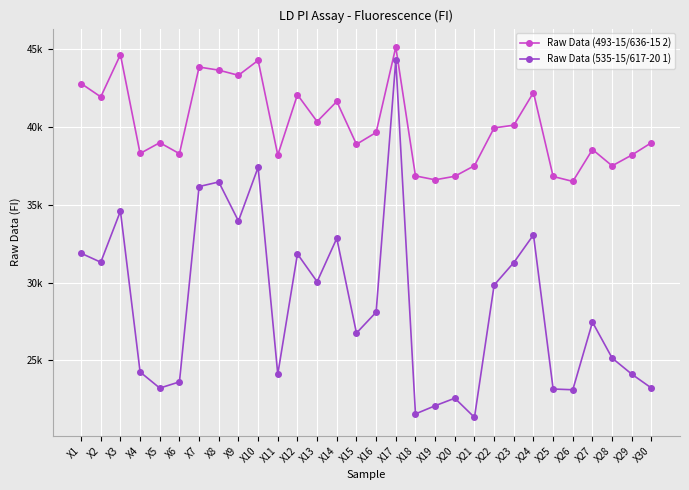

What are all the series names shown in the legend?

Raw Data (493-15/636-15 2), Raw Data (535-15/617-20 1)